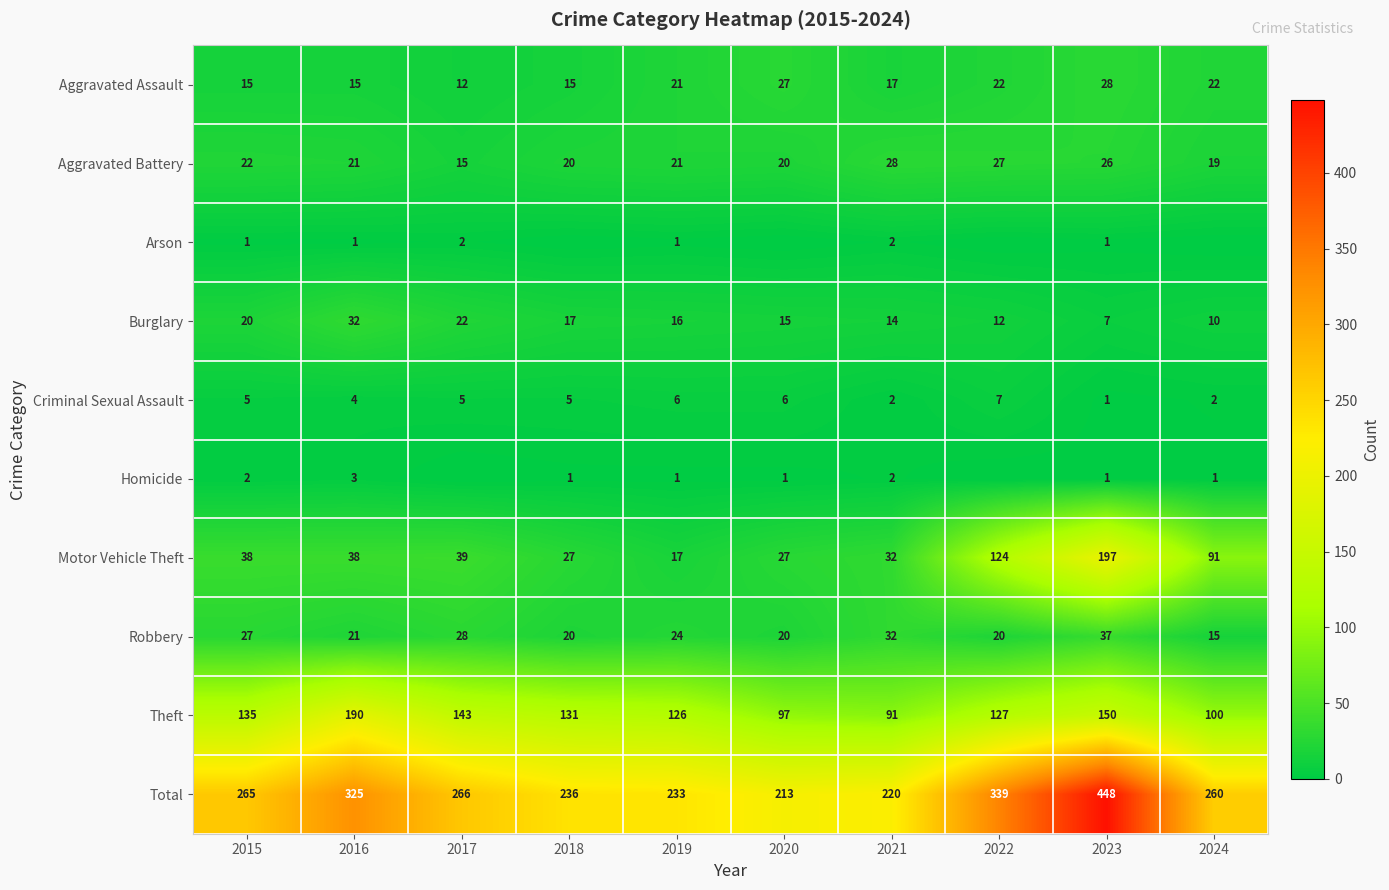

What is the difference between the highest and lowest values at 2021?

218